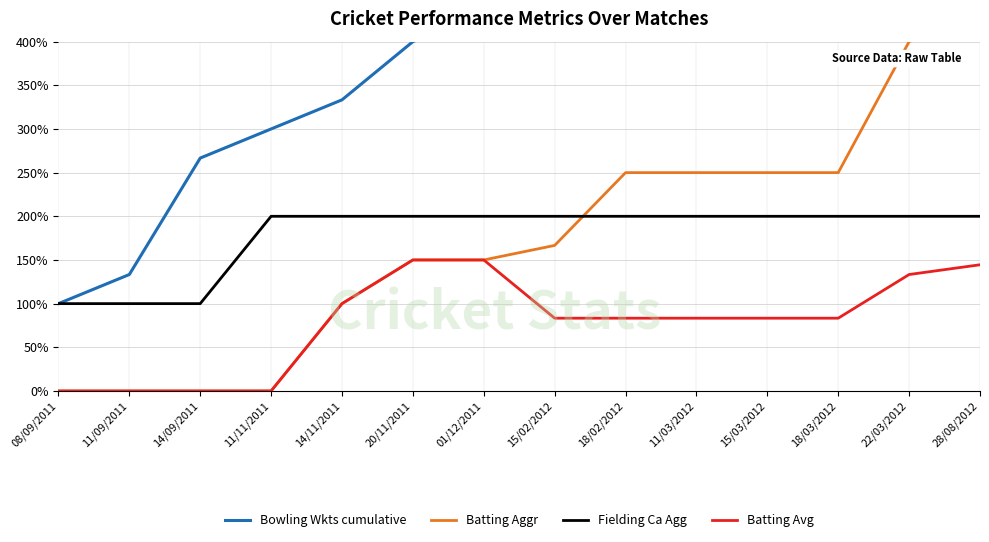

How many values in Batting Aggr are above zero?

10